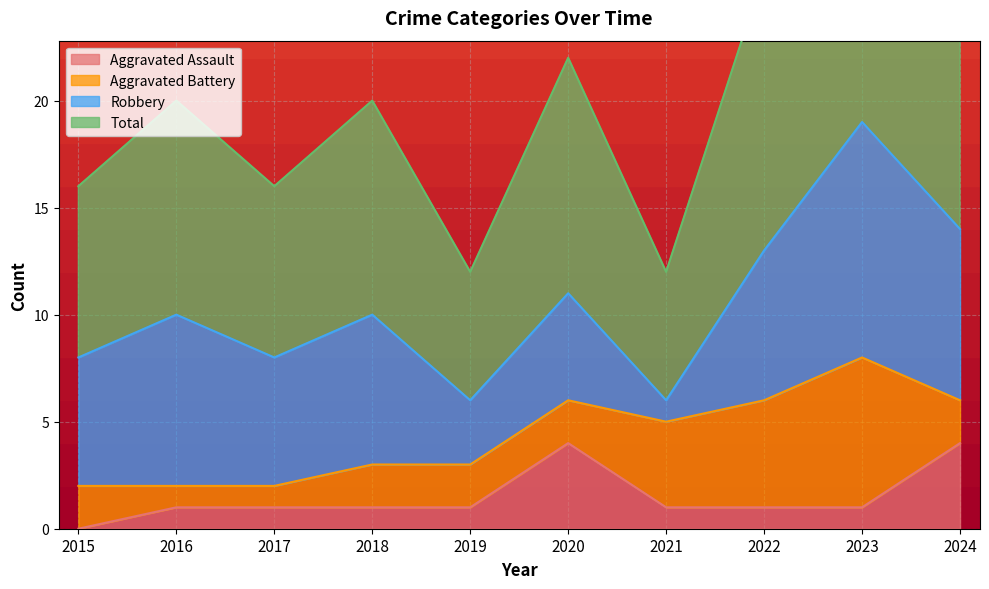

The value of Aggravated Assault at 2017 is 1. True or false?

True